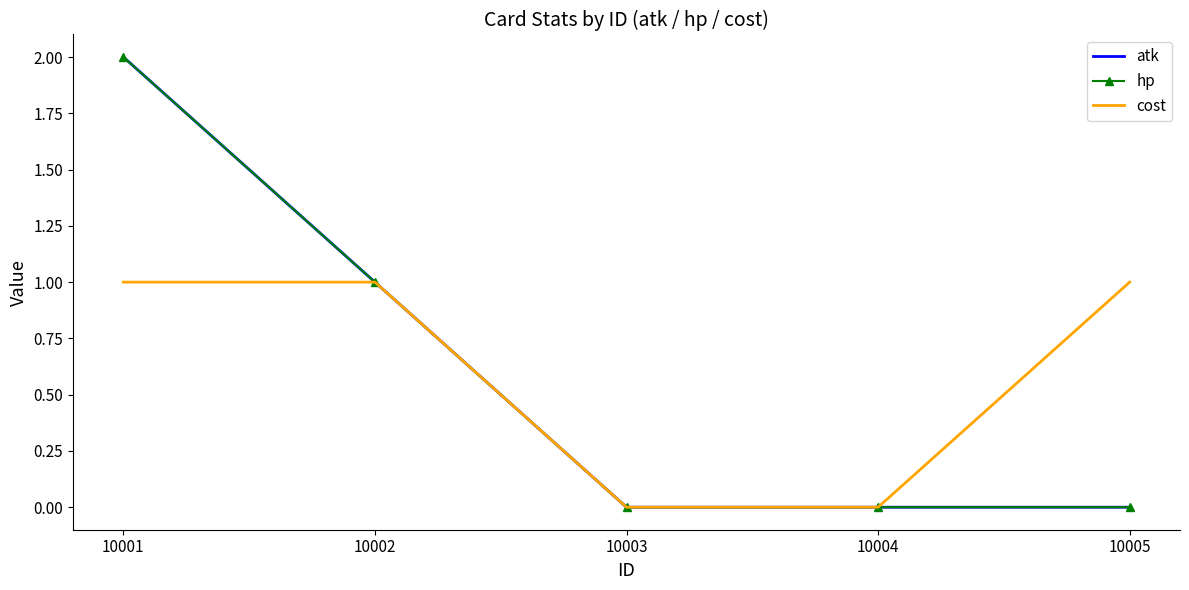

List the labels in order of hp value, largest first.

10001, 10002, 10003, 10004, 10005